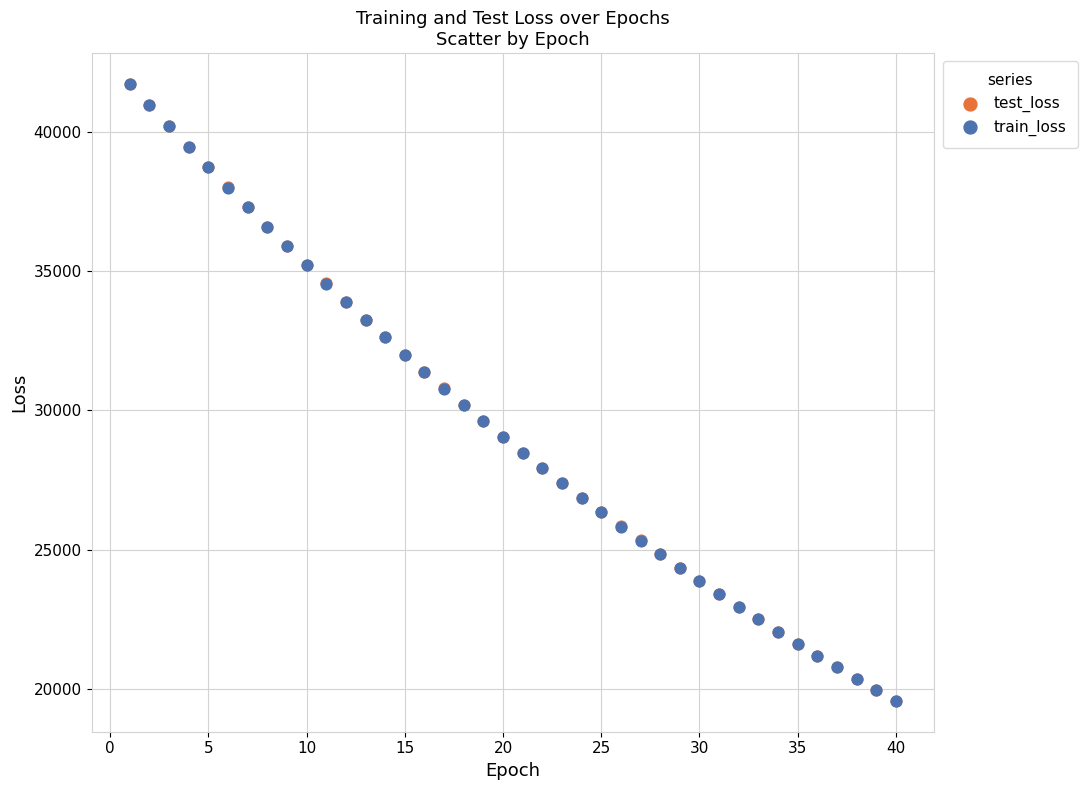

What are all the series names shown in the legend?

test_loss, train_loss